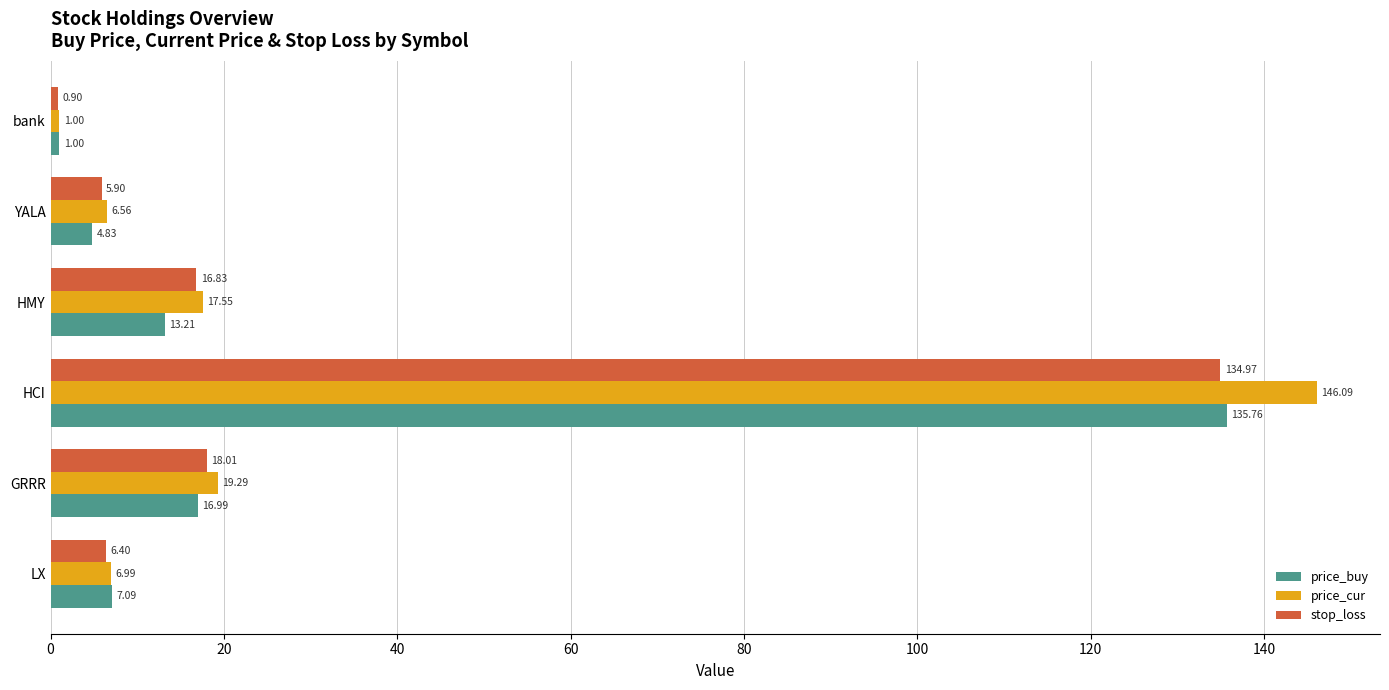

Rank the series by their maximum value, from lowest to highest.

stop_loss, price_buy, price_cur